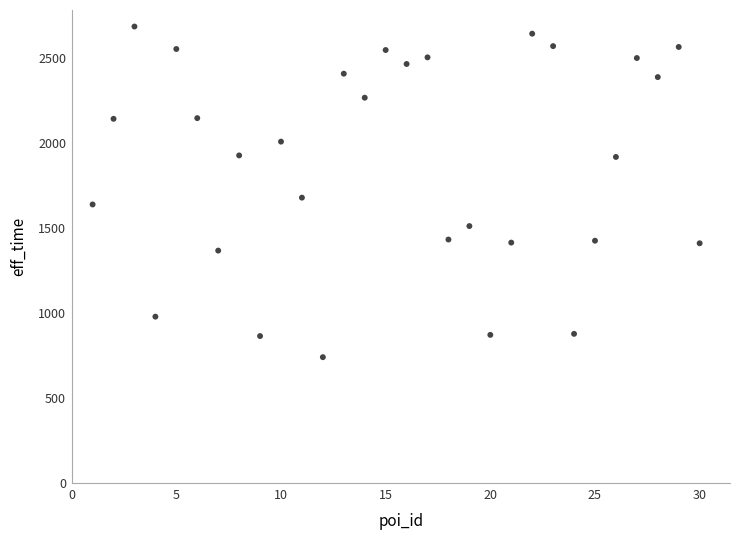

What Y value in the scatter plot is closest to 1712?

1678